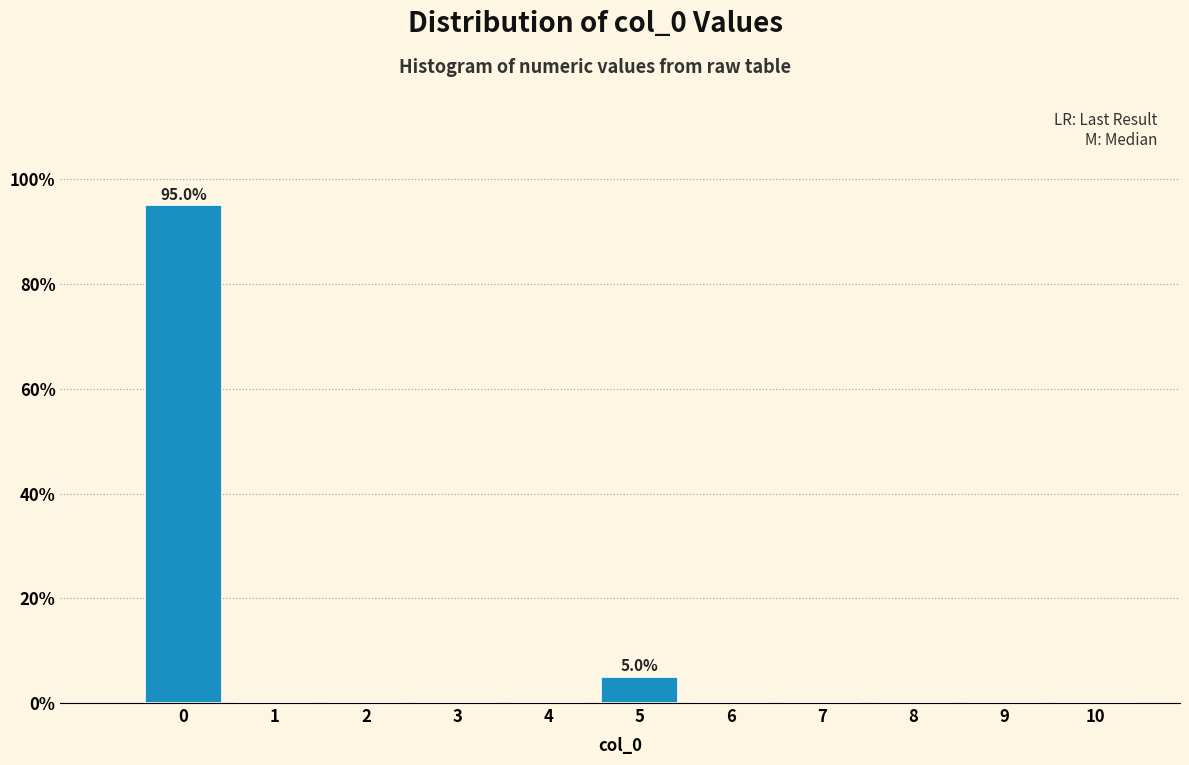

The value at 10 is 32. True or false?

False